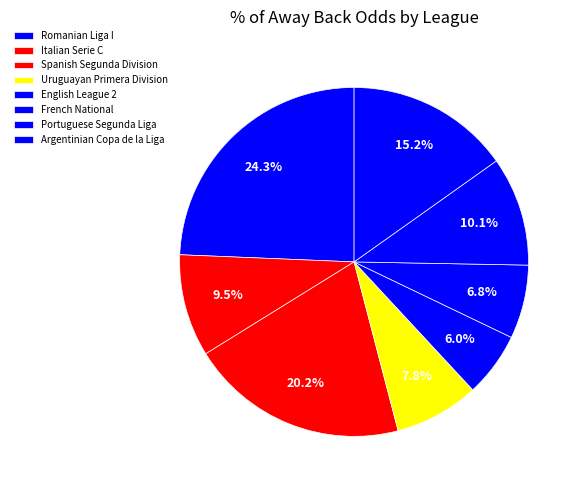

Which category has the smallest portion of the pie?

English League 2